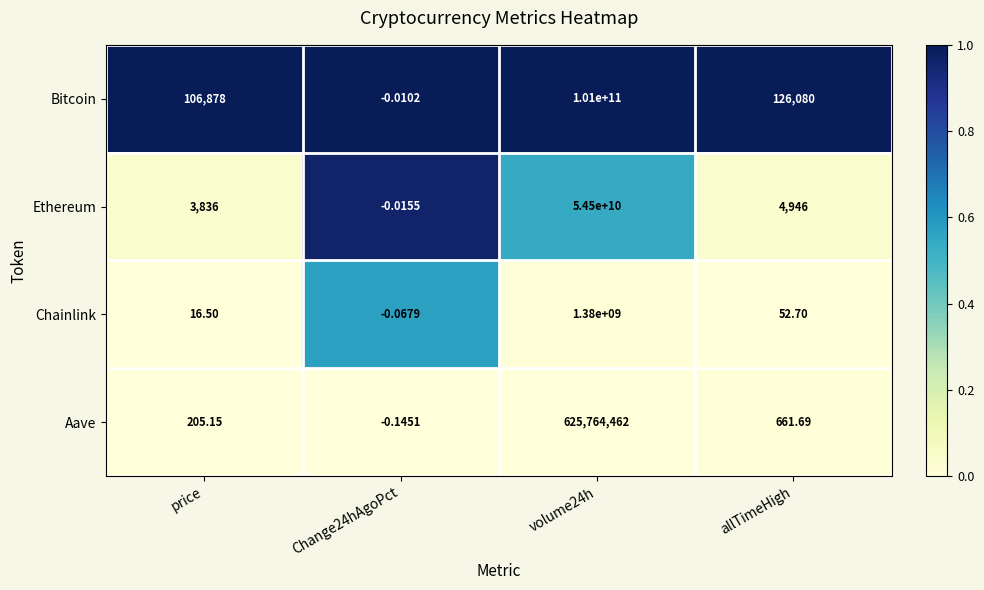

Rank the series by their maximum value, from highest to lowest.

Bitcoin, Ethereum, Chainlink, Aave